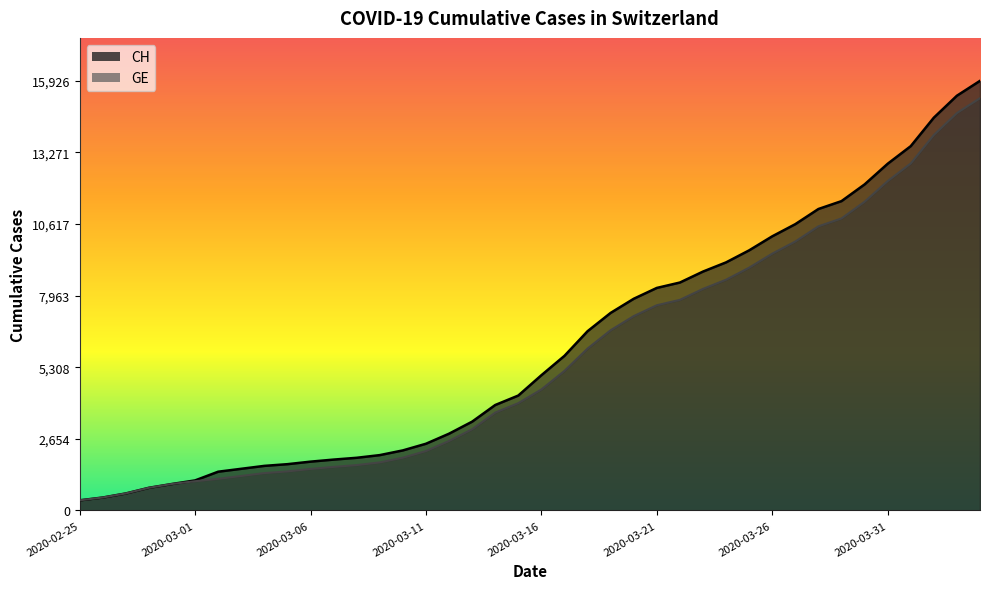

Which series changed the most between 2020-03-01 and 2020-03-03?

CH